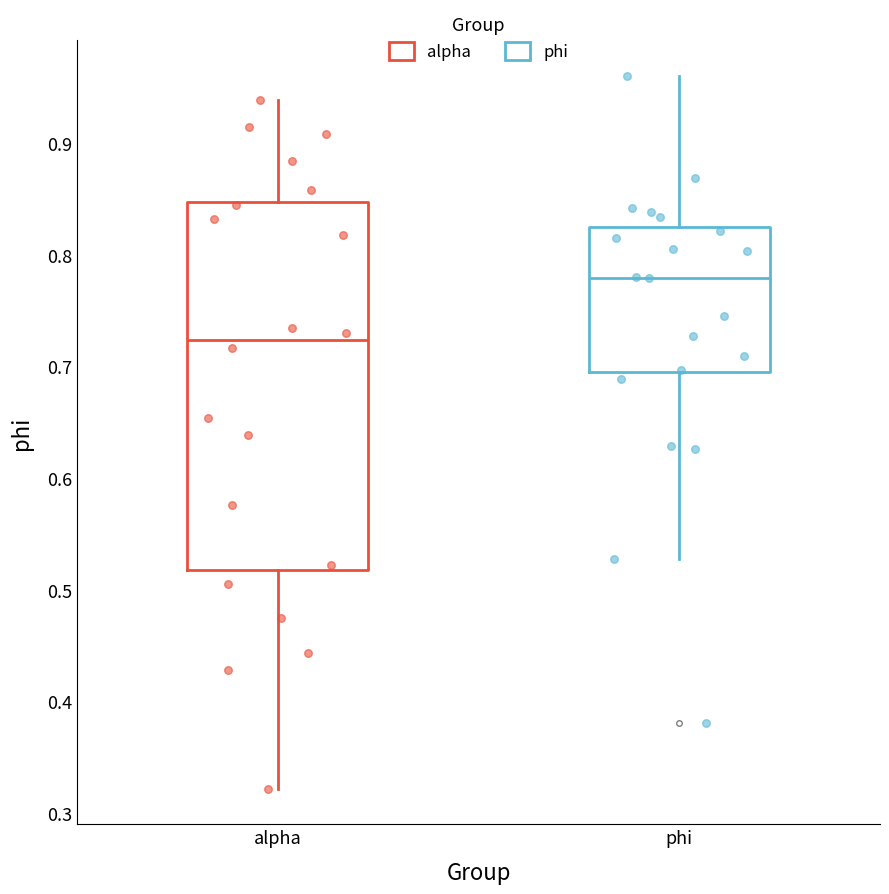

Which box is the tallest, from its lower edge to its upper edge?

alpha